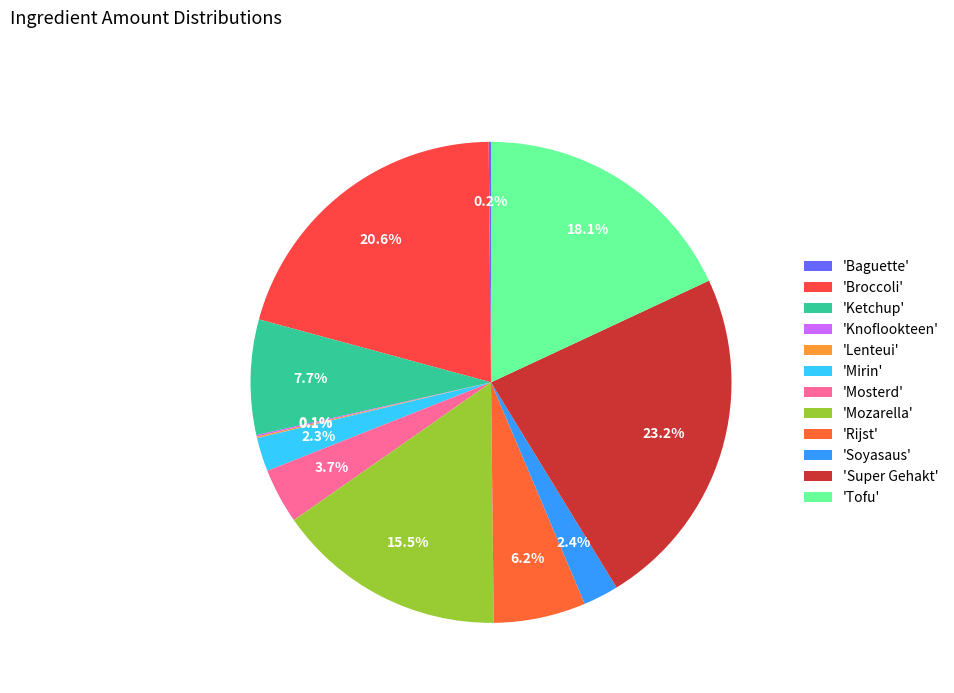

How many slices are in this pie chart?

12